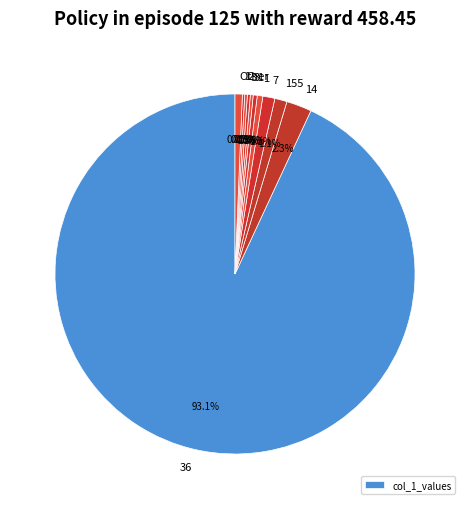

Which slice is the smallest?

1